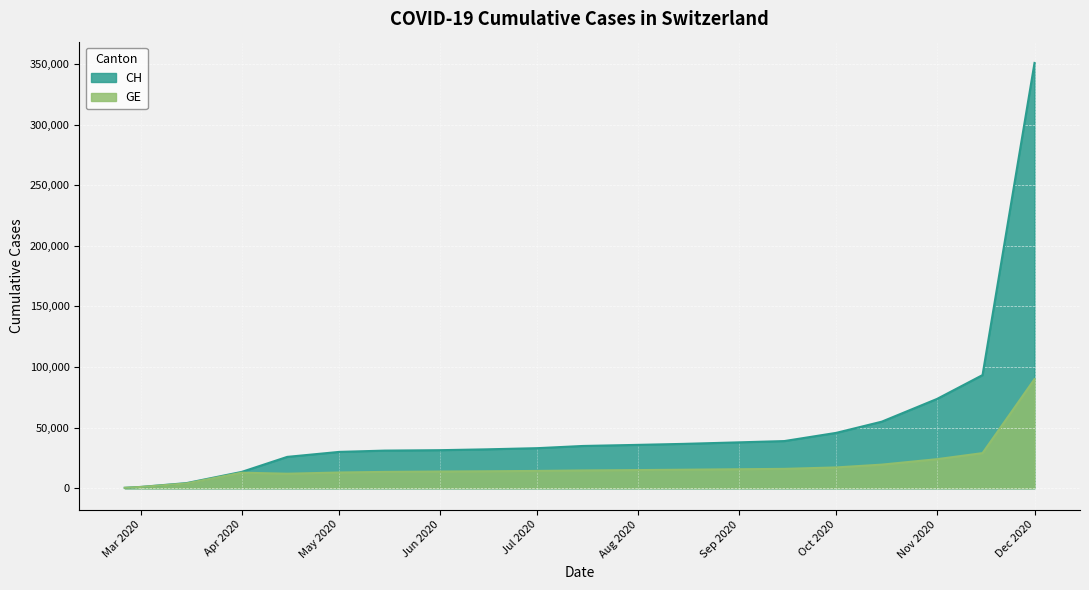

Read the GE value at 2020-05-15.

13500